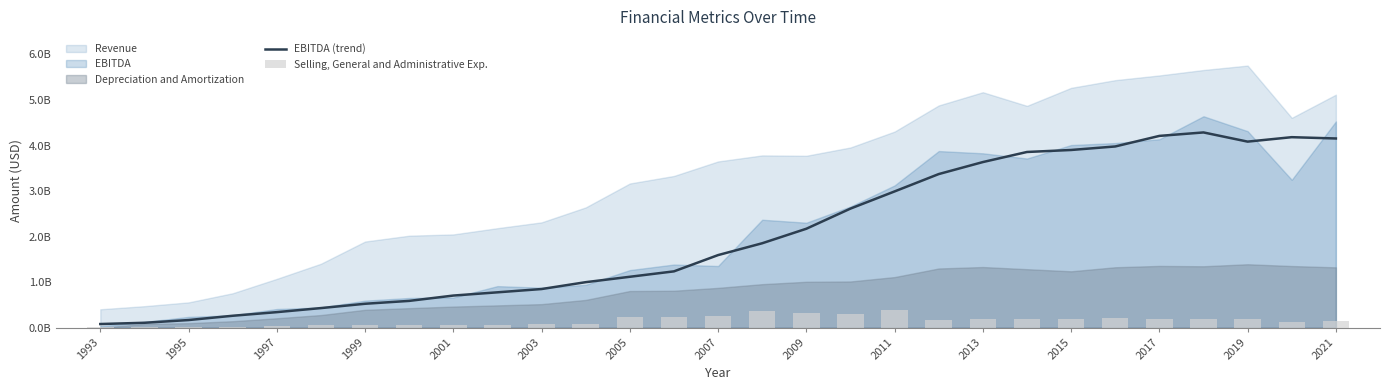

Reading left to right, list all the values displayed in this chart.

EBITDA (trend): 0.1	0.1	0.2	0.3	0.3	0.4	0.5	0.6	0.7	0.8	0.8	1.0	1.1	1.2	1.6	1.9	2.2	2.6	3.0	3.4	3.6	3.9	3.9	4.0	4.2	4.3	4.1	4.2	4.2
Selling, General and Administrative Exp.: 0.0	0.0	0.0	0.0	0.0	0.1	0.1	0.1	0.1	0.1	0.1	0.1	0.2	0.2	0.3	0.4	0.3	0.3	0.4	0.2	0.2	0.2	0.2	0.2	0.2	0.2	0.2	0.1	0.1